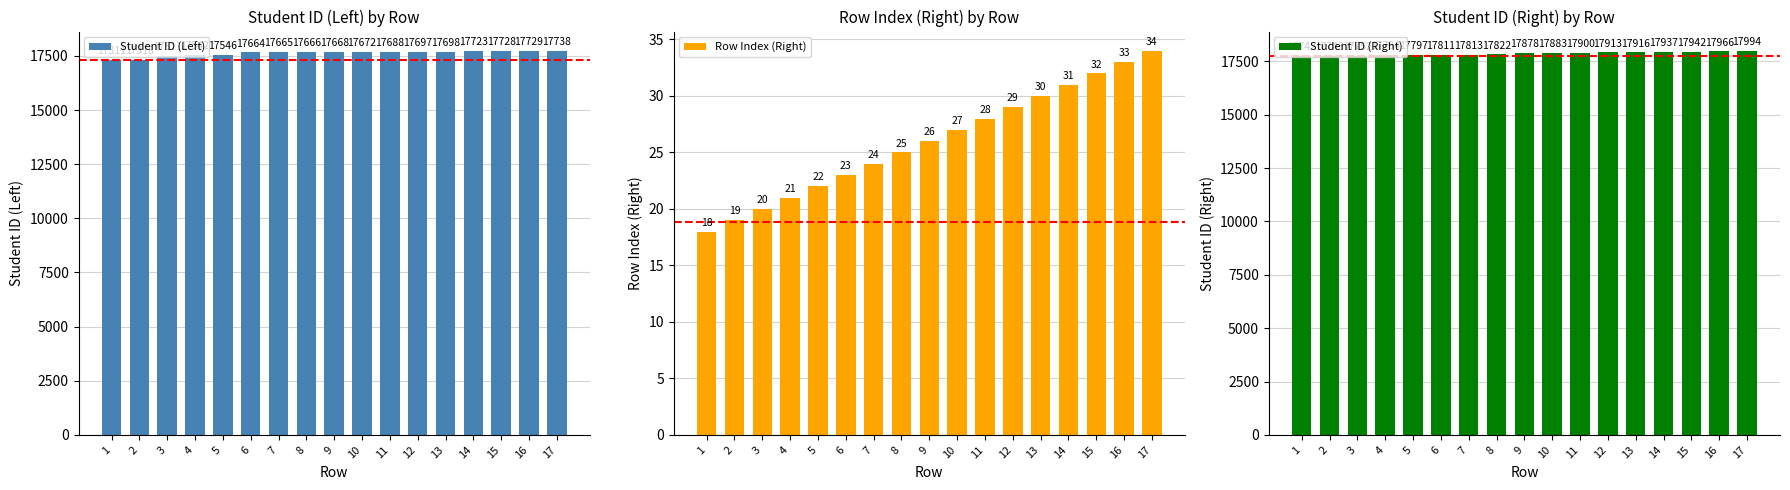

Rank the categories by Student ID (Left) value from highest to lowest.

17, 16, 15, 14, 13, 12, 11, 10, 9, 8, 7, 6, 5, 4, 3, 2, 1